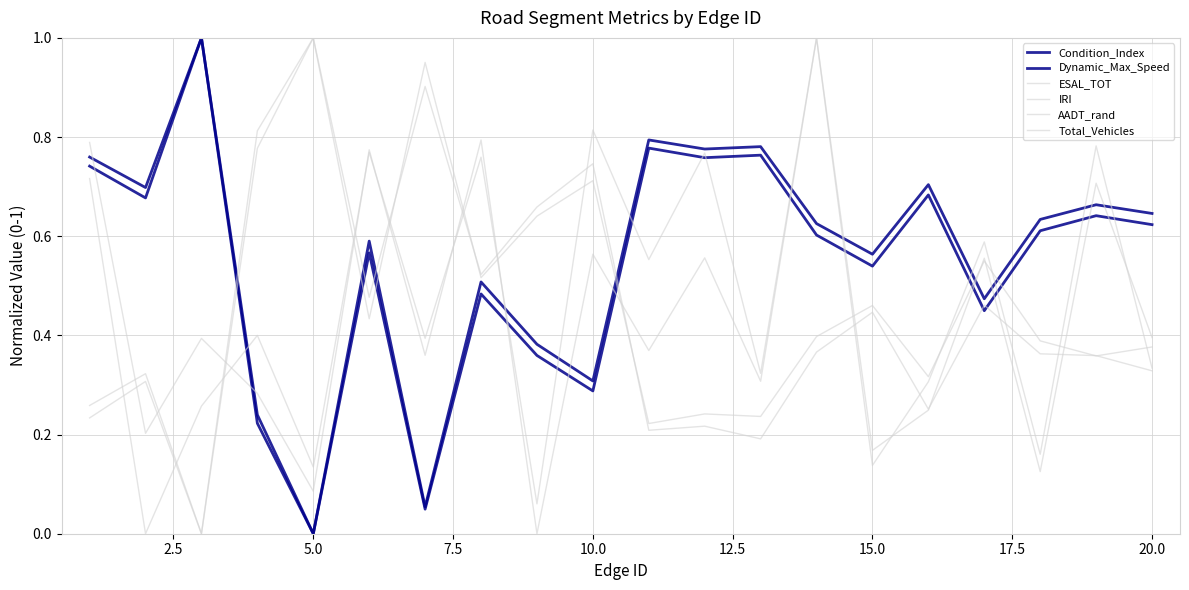

Which series has the largest range (max minus min)?

Condition_Index